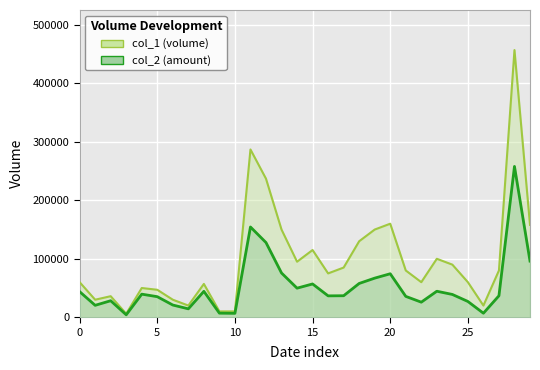

In col_2 line, how many points are lower than both neighbors (excluding endpoints)?

8